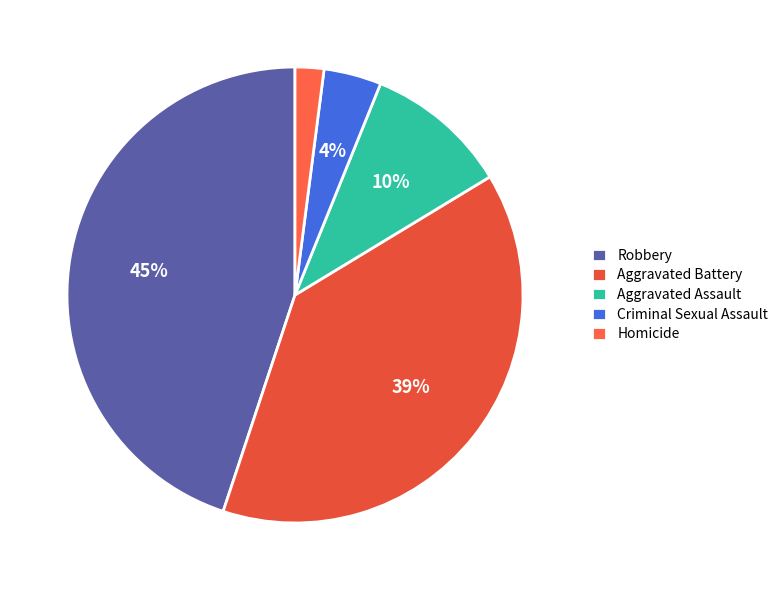

How many segments does this pie chart have?

5